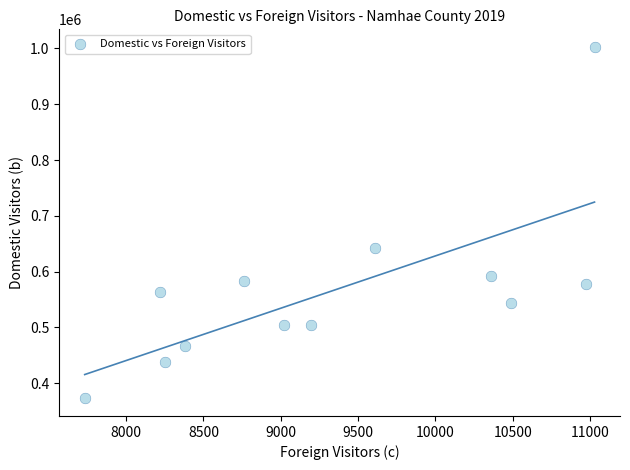

What is the range of X values (max minus min)?

3295